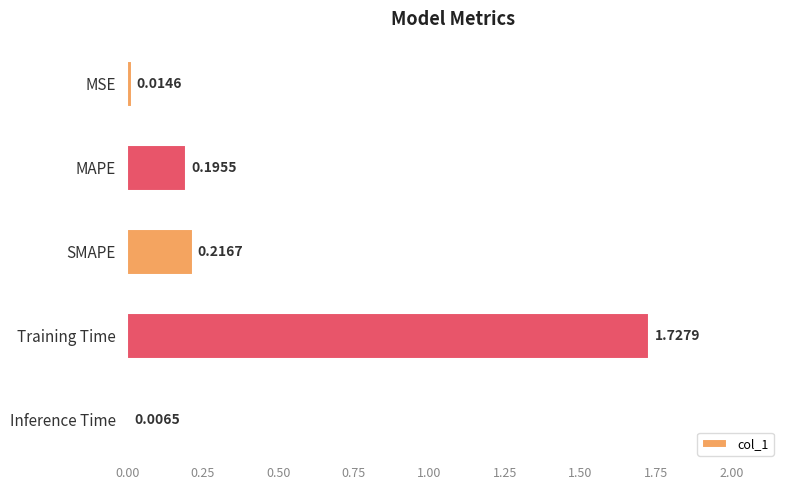

Count the number of data series in this chart.

1